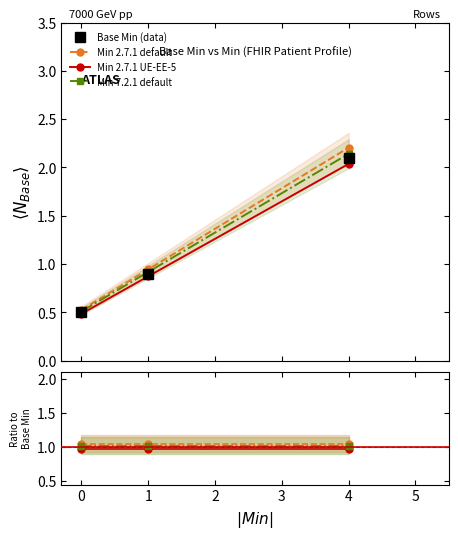

Count the number of data series in this chart.

4